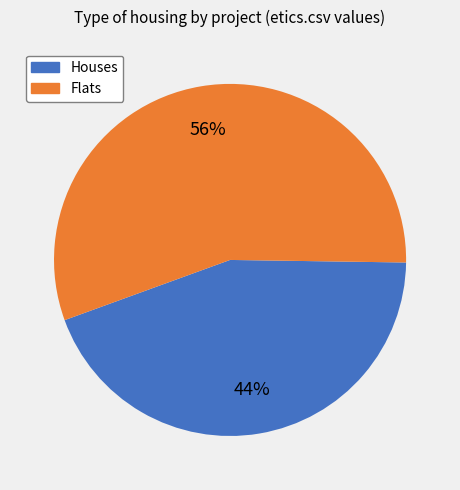

Which slice is the smallest?

Houses